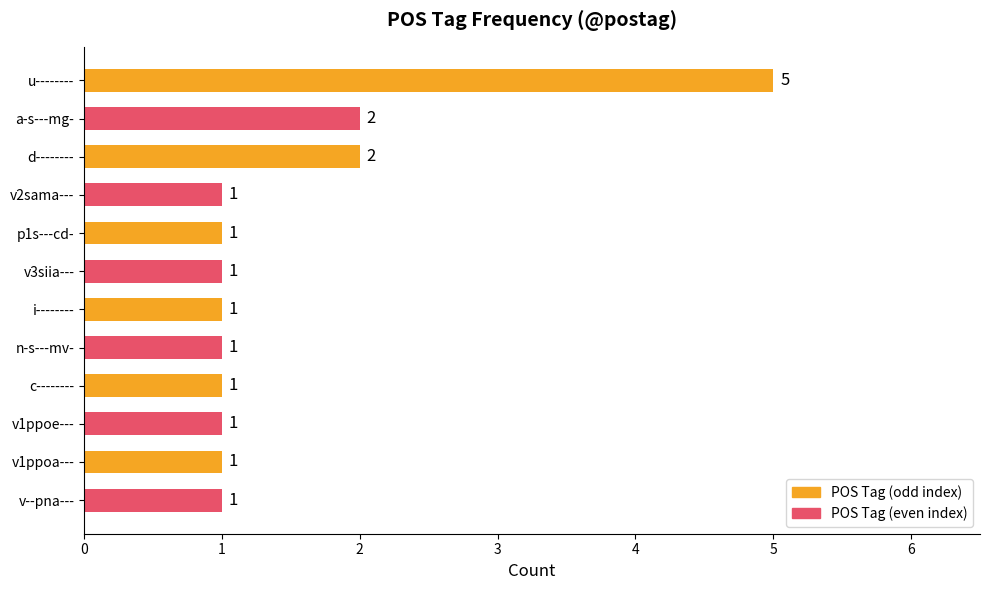

True or false: the data shows 2 at p1s---cd-.

False